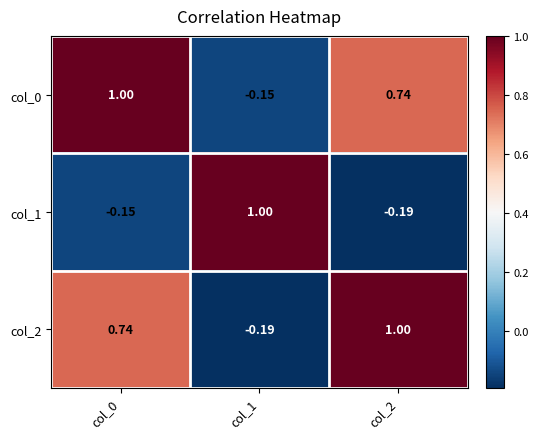

How many distinct data groups are displayed?

3